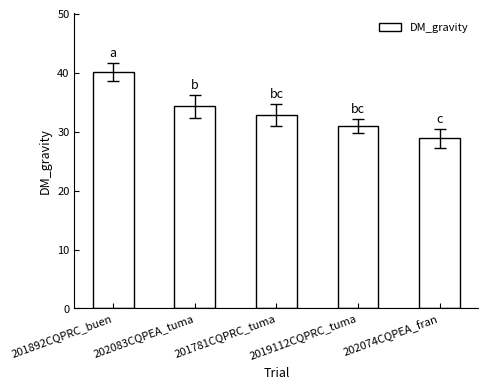

At which label does the data first exceed 32?

201892CQPRC_buen